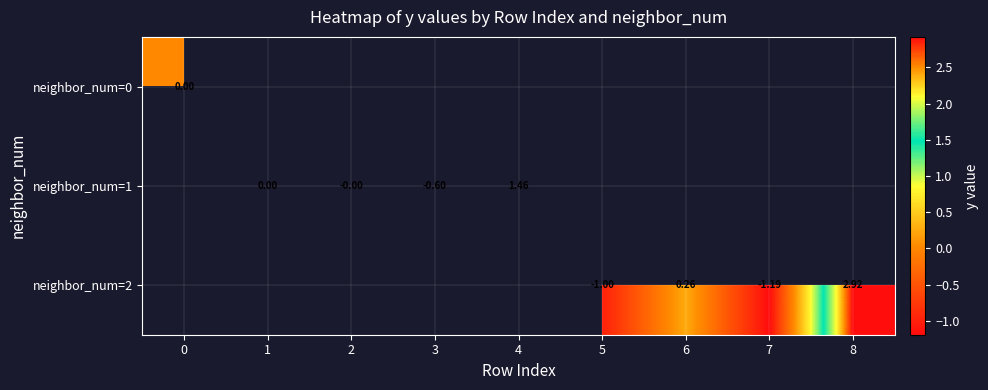

List the labels in order of neighbor_num=0 value, smallest first.

0, 1, 2, 3, 4, 5, 6, 7, 8